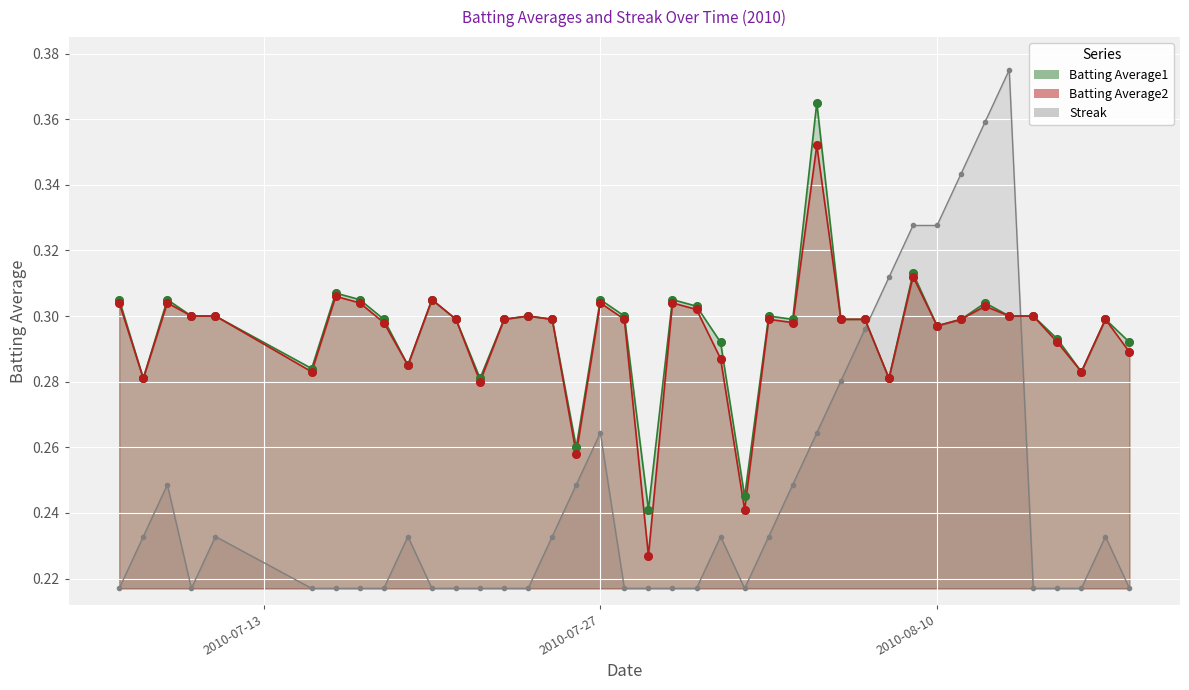

What are all the series names shown in the legend?

Batting Average1, Batting Average2, Streak